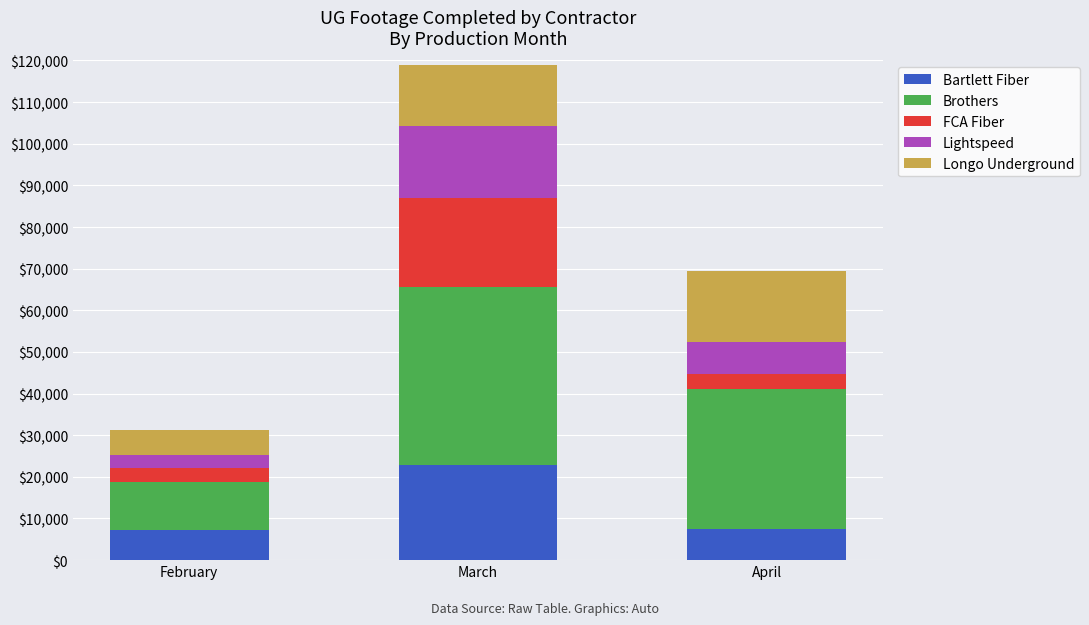

What is the maximum value for Bartlett Fiber?

22896